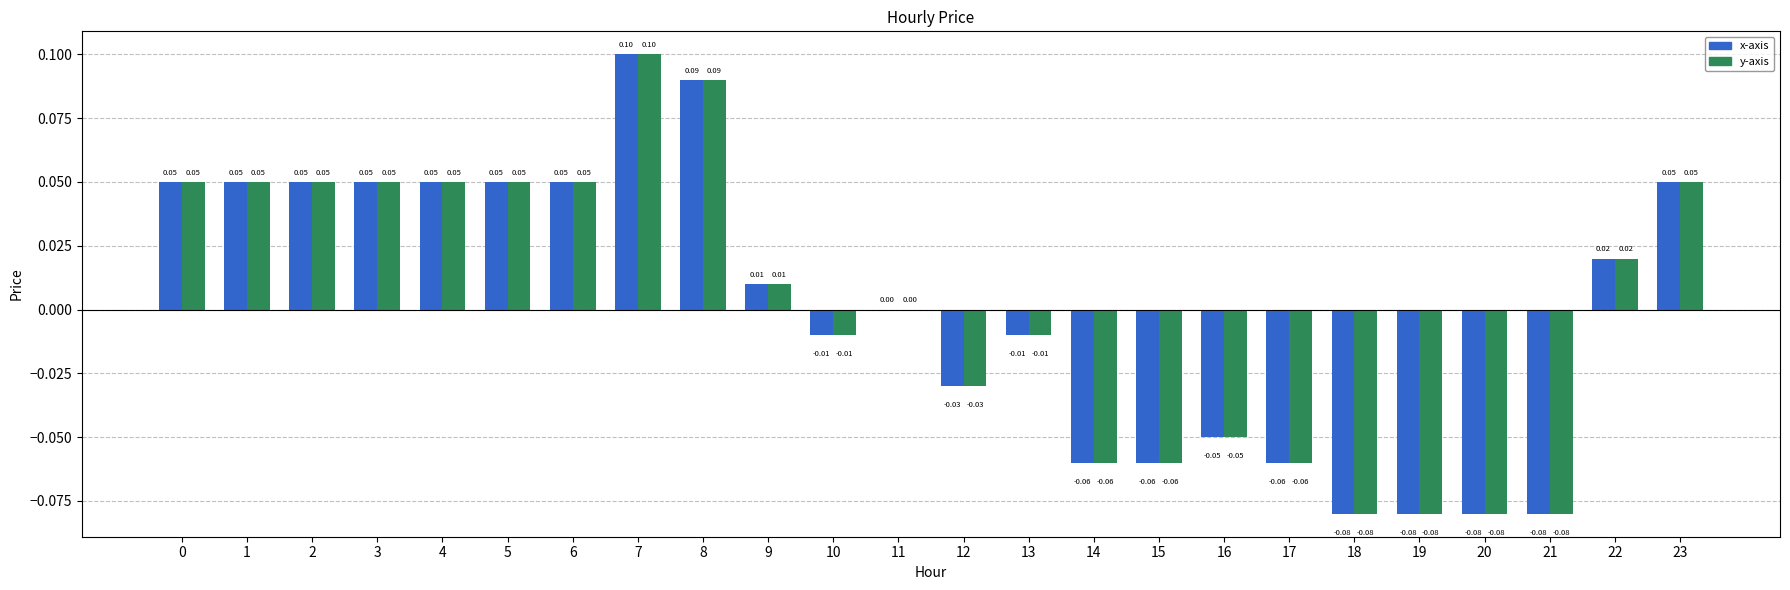

Is the value of x-axis at 14 greater than the value of y-axis at 2?

No